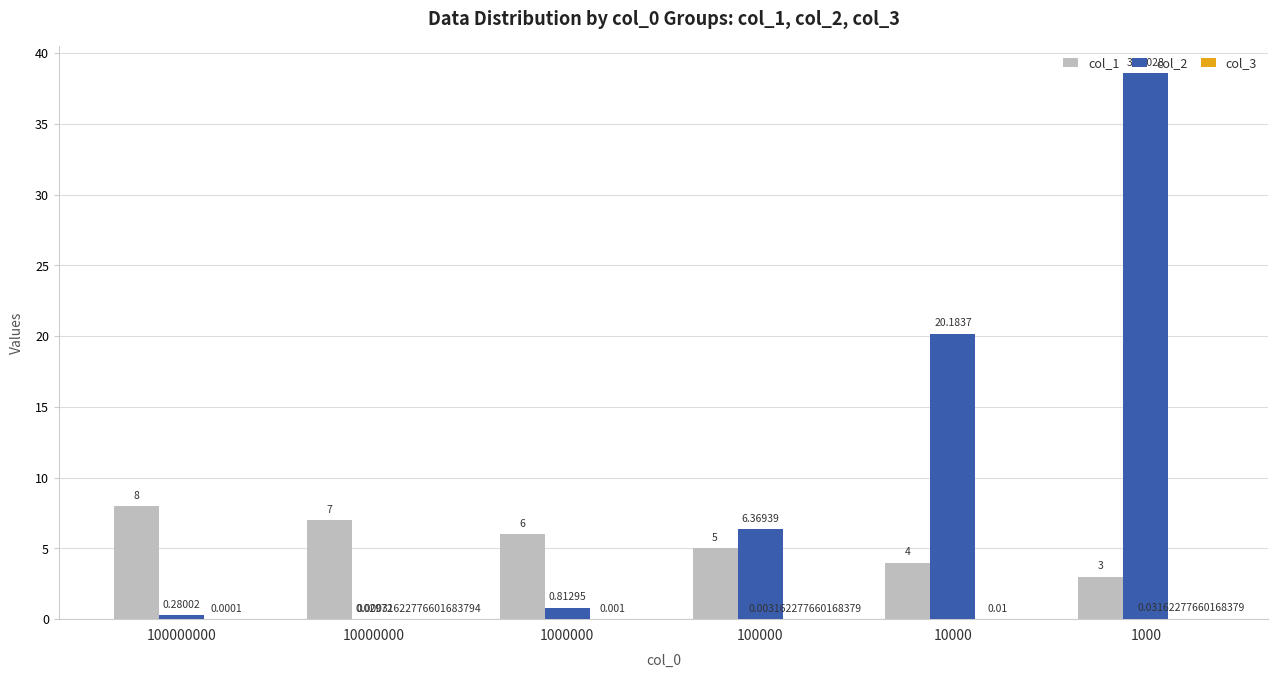

Reading right to left, what are all the values shown in this chart?

col_1: 1000=3.0	10000=4.0	100000=5.0	1000000=6.0	10000000=7.0	100000000=8.0
col_2: 1000=38.6	10000=20.2	100000=6.4	1000000=0.8	10000000=0.0	100000000=0.3
col_3: 1000=0.0	10000=0.0	100000=0.0	1000000=0.0	10000000=0.0	100000000=0.0